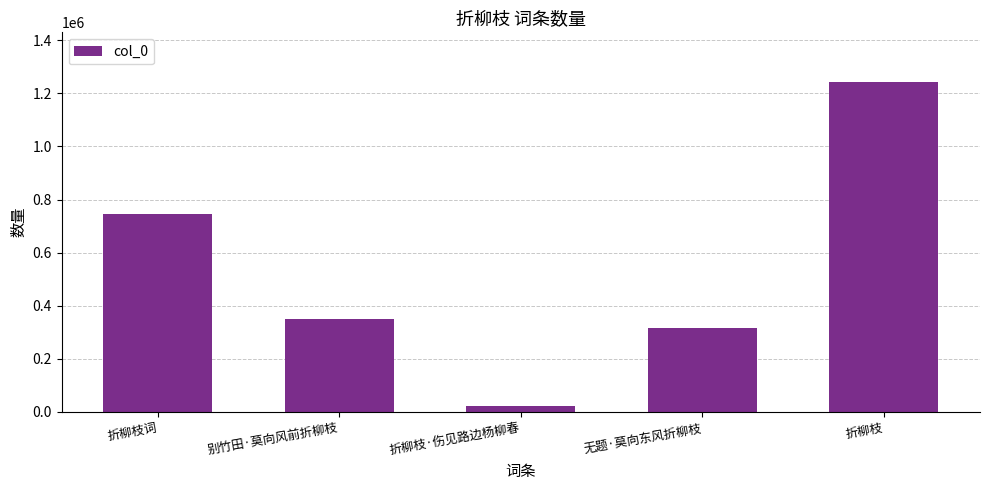

How many distinct data groups are displayed?

1